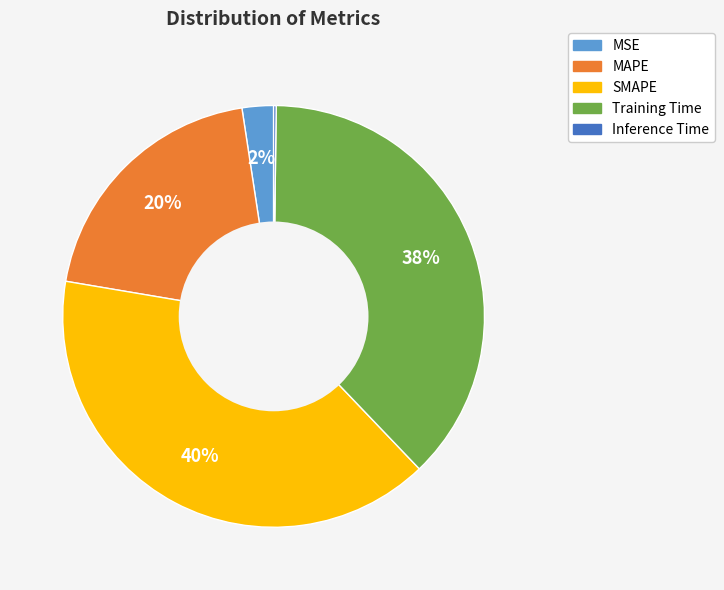

Which has a higher value, Training Time or MSE?

Training Time